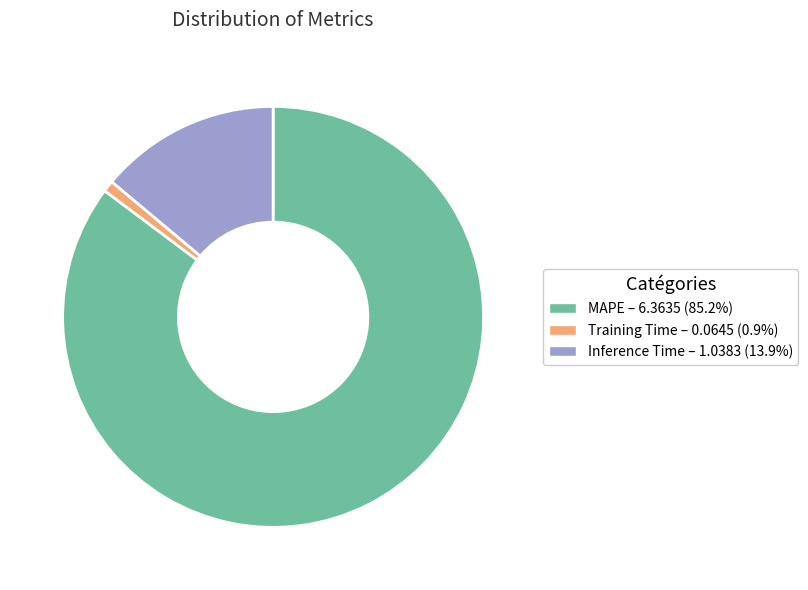

What is the ratio of the value at MAPE to the value at Inference Time?

6.1